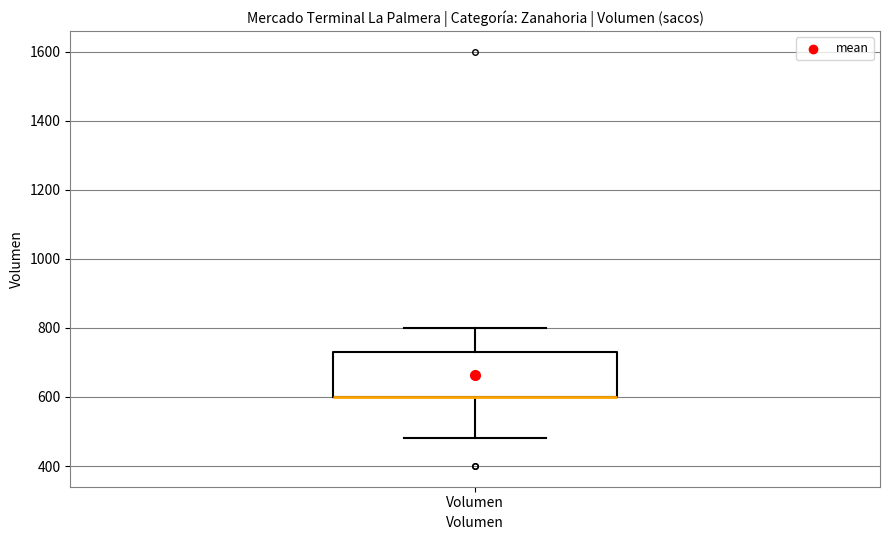

Where does the upper whisker of the box for Volumen end on the y-axis? The values are not printed on the chart, so give them approximately, as read against the axis.

800